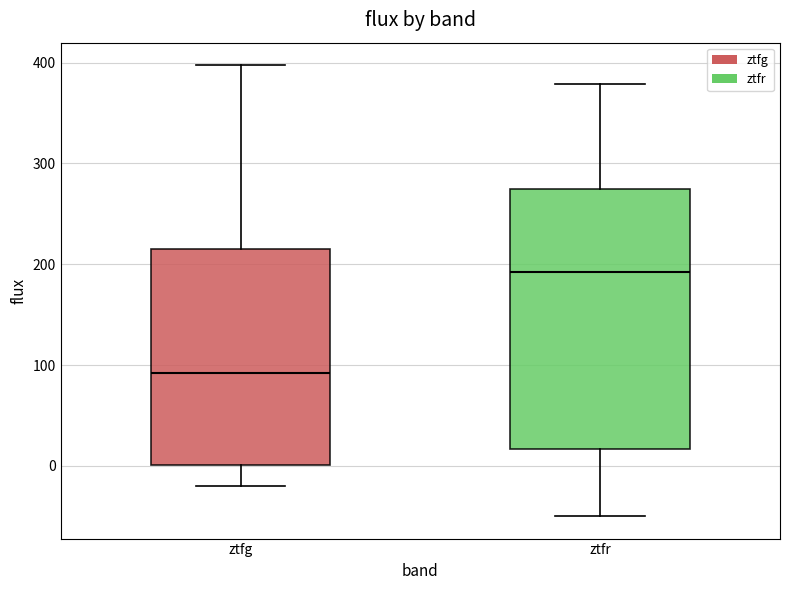

Reading left to right, transcribe this box plot: for each box, give where its median line is, the range the box spans, and where its two whiskers end, as read against the y-axis. The values are not printed on the chart, so give them approximately, as read against the axis.

ztfg: median 90, box 0 to 220, whiskers -20 to 400
ztfr: median 190, box 20 to 270, whiskers -50 to 380